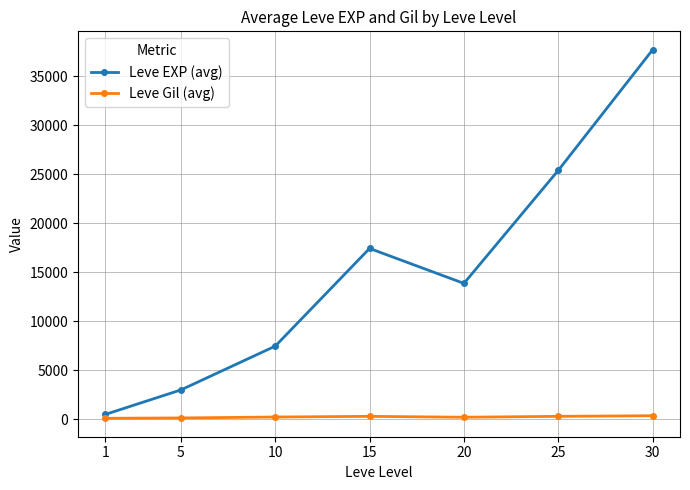

Which label corresponds to the largest value in the chart?

30